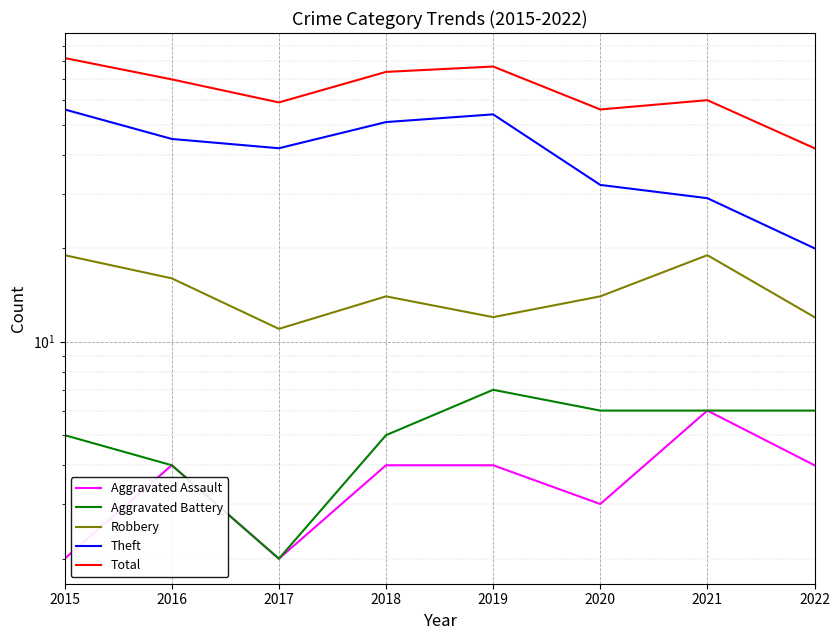

Reading left to right, what are all the values shown in this chart?

Aggravated Assault: 2015=2	2016=4	2017=2	2018=4	2019=4	2020=3	2021=6	2022=4
Aggravated Battery: 2015=5	2016=4	2017=2	2018=5	2019=7	2020=6	2021=6	2022=6
Robbery: 2015=19	2016=16	2017=11	2018=14	2019=12	2020=14	2021=19	2022=12
Theft: 2015=56	2016=45	2017=42	2018=51	2019=54	2020=32	2021=29	2022=20
Total: 2015=82	2016=70	2017=59	2018=74	2019=77	2020=56	2021=60	2022=42